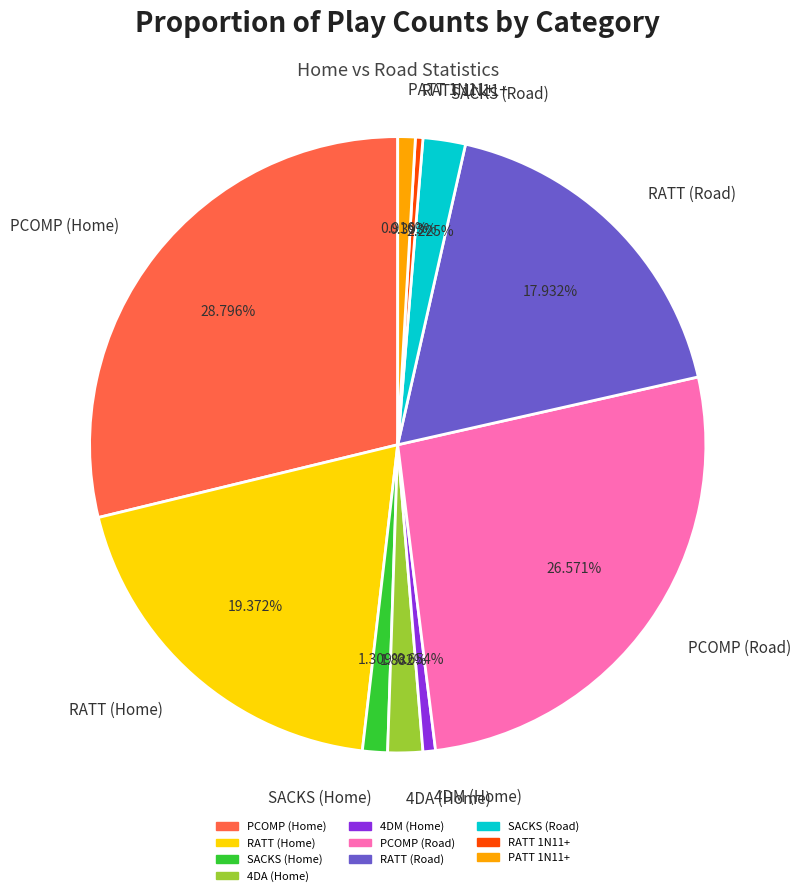

What is the largest slice in the pie chart?

PCOMP (Home)